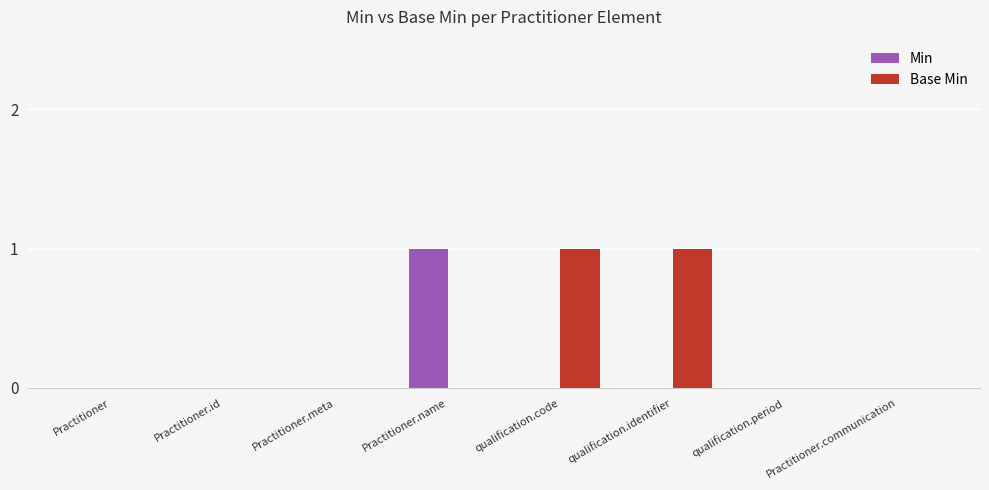

Reading right to left, list all the values displayed in this chart.

Min: 0	0	0	0	1	0	0	0
Base Min: 0	0	1	1	0	0	0	0